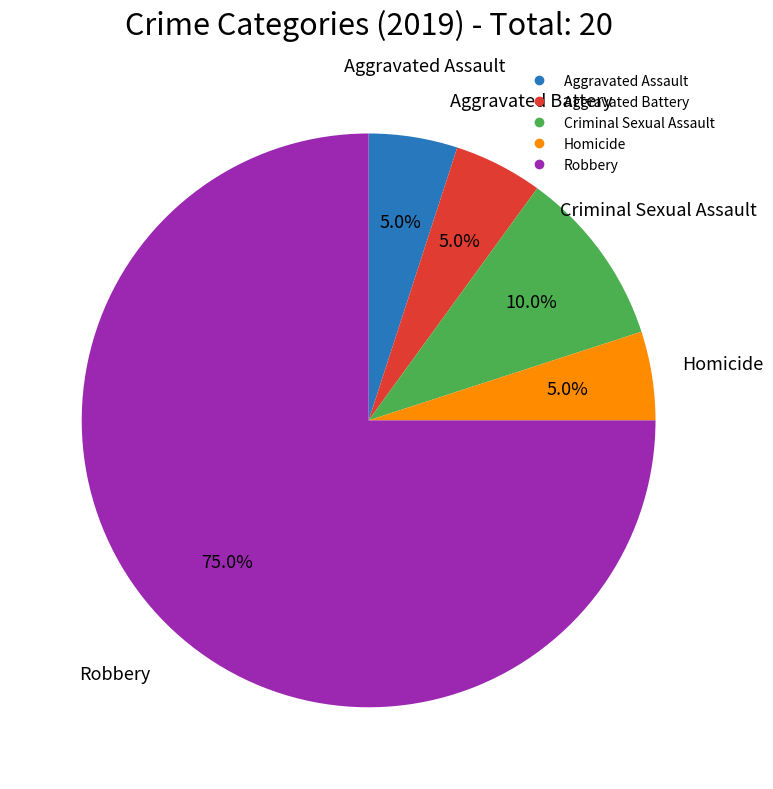

To the nearest percent, what is the average slice percentage?

20%